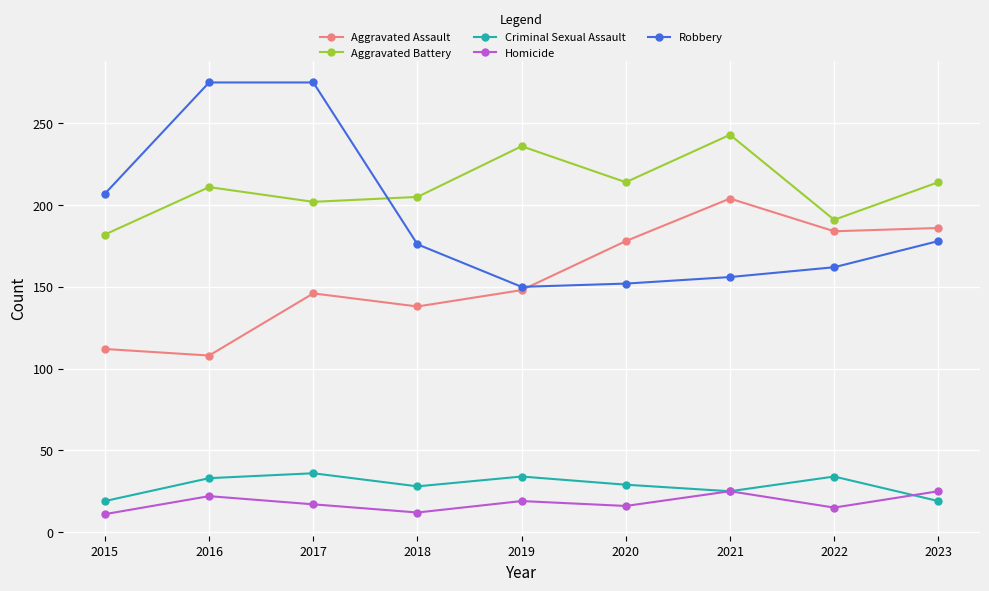

What is the total value across all series at 2015?

531